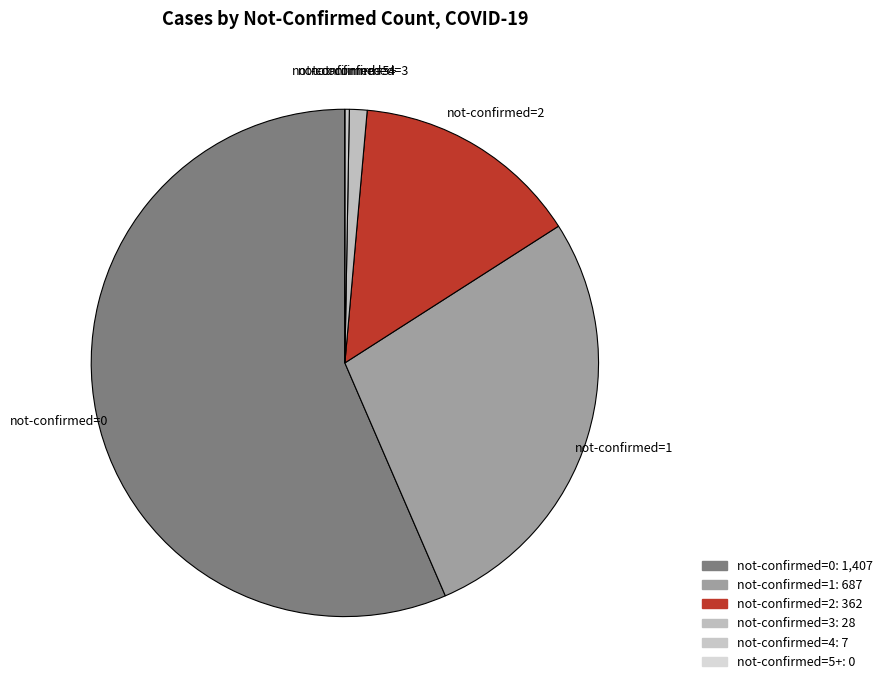

Do not-confirmed=2 and not-confirmed=0 together represent more than half of the pie?

Yes